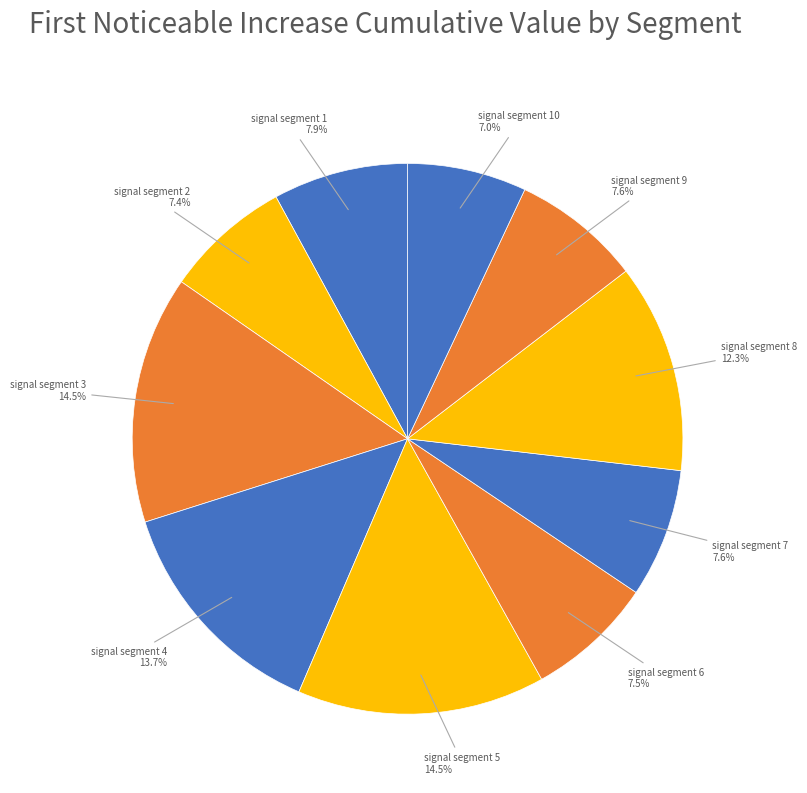

What is the total percentage of signal segment 8 and signal segment 3?

26.8%